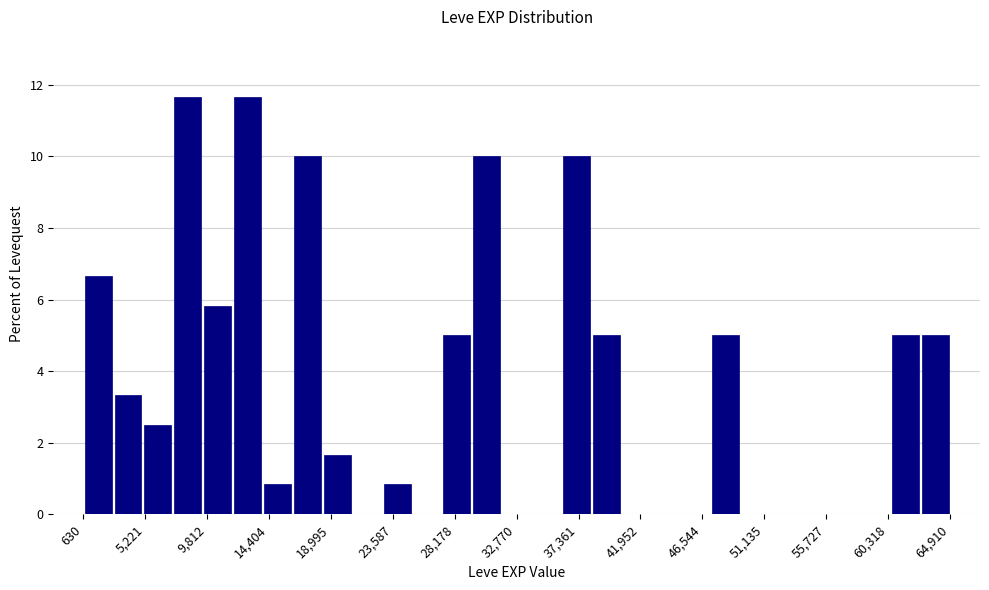

Reading left to right, list every bar in this chart as the range it spans on the x-axis followed by its height. Neither the bar edges nor the heights are printed on the chart, so give them approximately, as read against the axes.

500 to 3000: 6.6
3000 to 5000: 3.4
5000 to 7500: 2.6
7500 to 9500: 11.6
9500 to 11500: 5.8
11500 to 14000: 11.6
14000 to 16000: 0.8
16000 to 18500: 10.0
18500 to 20500: 1.6
20500 to 23000: 0
23000 to 25000: 0.8
25000 to 27000: 0
27000 to 29500: 5.0
29500 to 31500: 10.0
31500 to 34000: 0
34000 to 36000: 0
36000 to 38500: 10.0
38500 to 40500: 5.0
40500 to 42500: 0
42500 to 45000: 0
45000 to 47000: 0
47000 to 49500: 5.0
49500 to 51500: 0
51500 to 54000: 0
54000 to 56000: 0
56000 to 58500: 0
58500 to 60500: 0
60500 to 62500: 5.0
62500 to 65000: 5.0